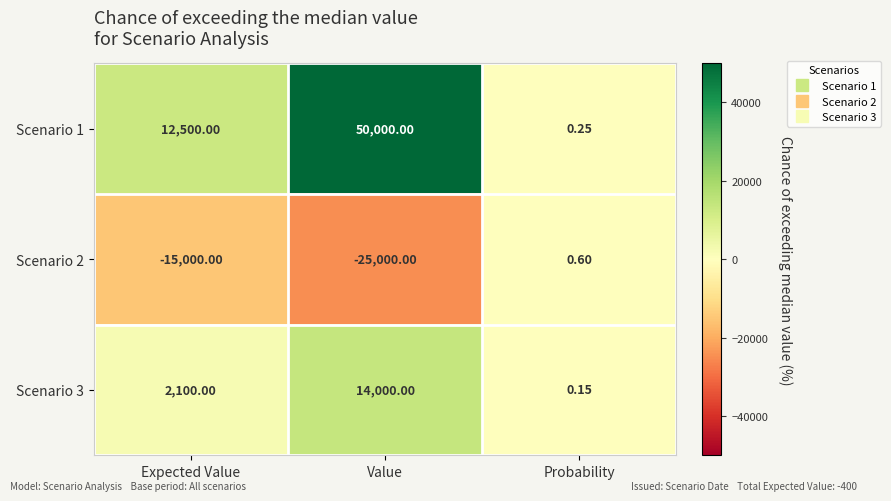

Where is Scenario 1 nearest to the value 25000?

Expected Value